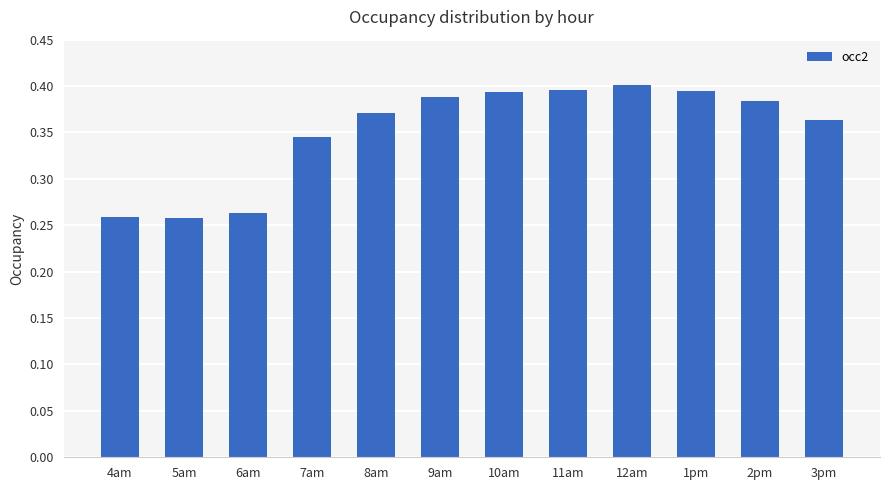

Between 10am and 3pm, which is larger?

10am